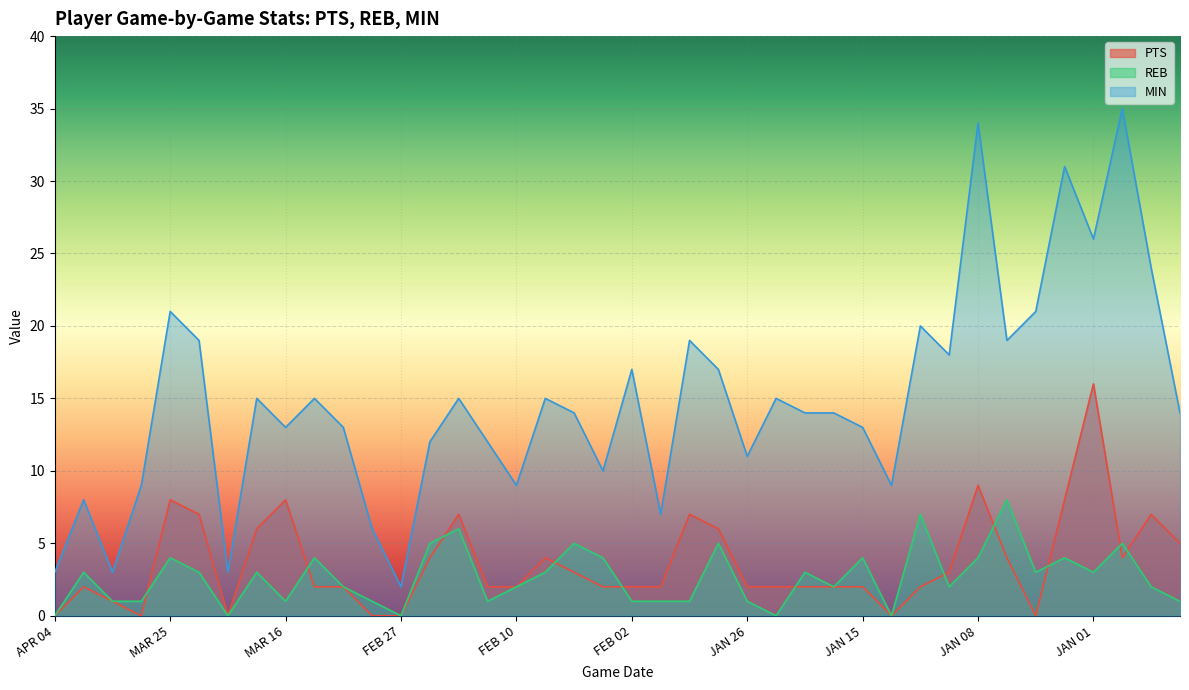

How many values in the MIN series exceed 14?

19